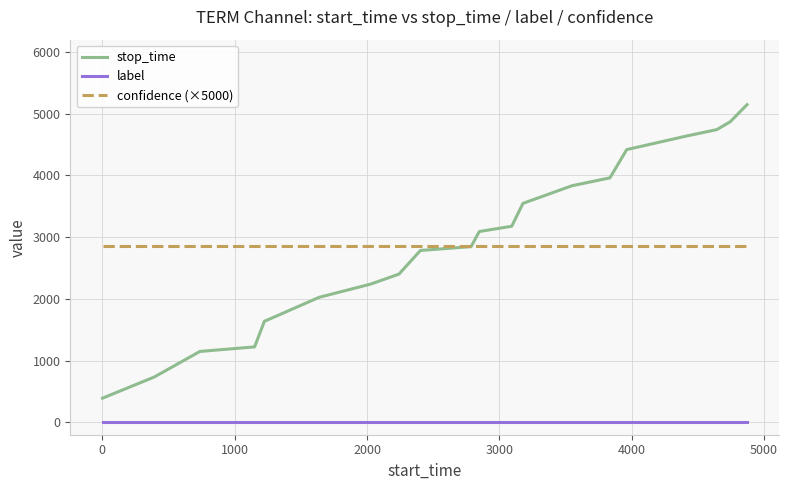

At how many categories does at least one series exceed 3575?

7